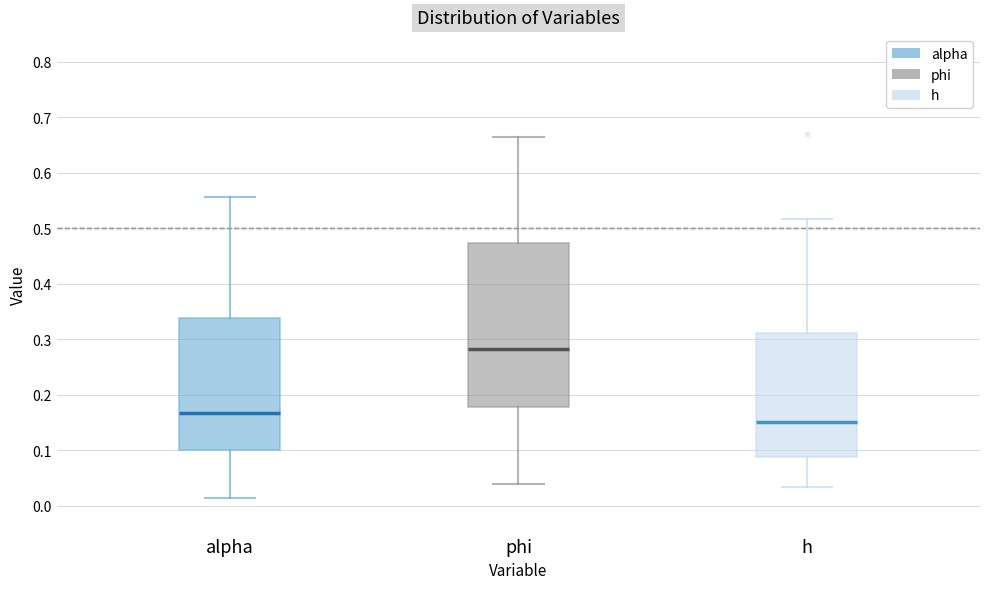

Where does the upper whisker of the box for phi end on the y-axis? The values are not printed on the chart, so give them approximately, as read against the axis.

0.67